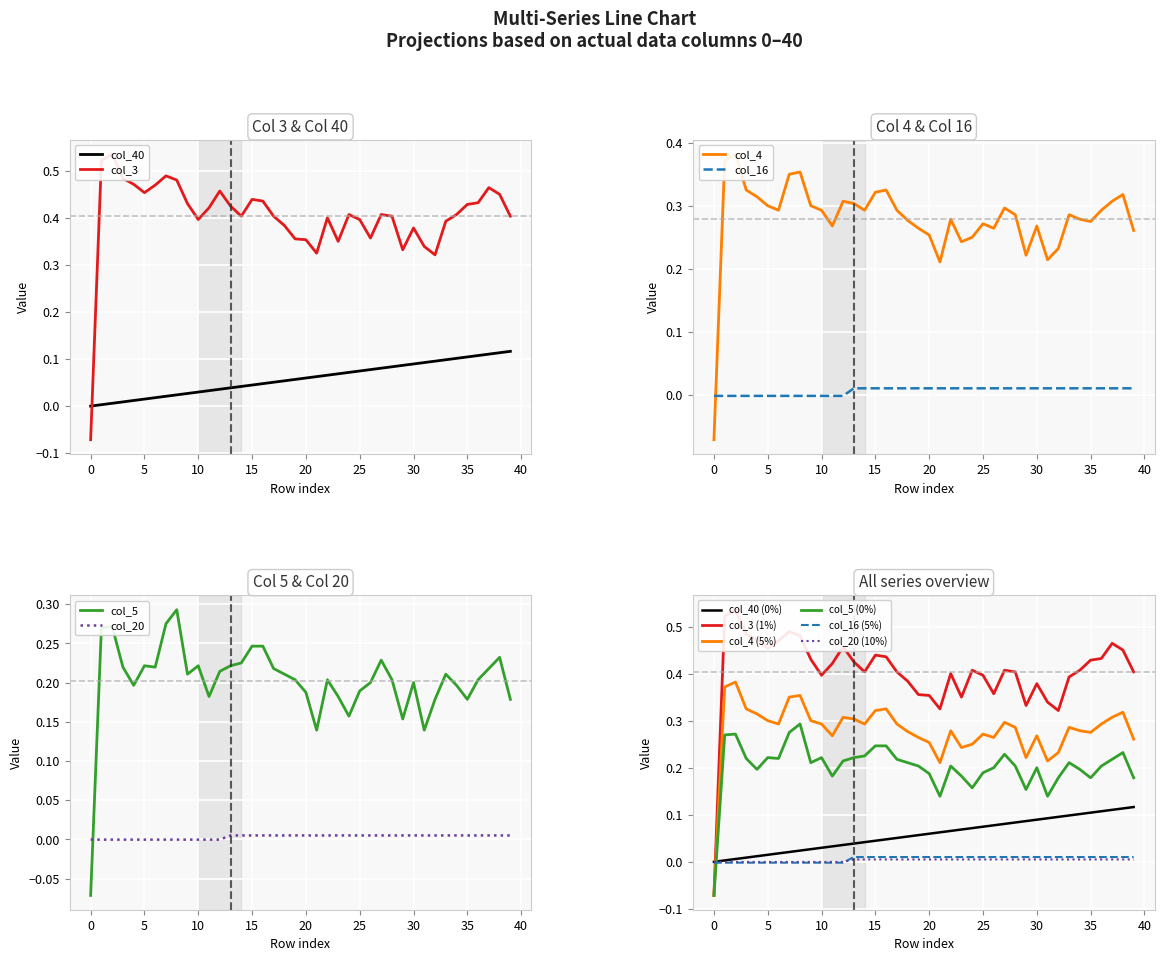

Which series has the largest total across all categories?

col_3